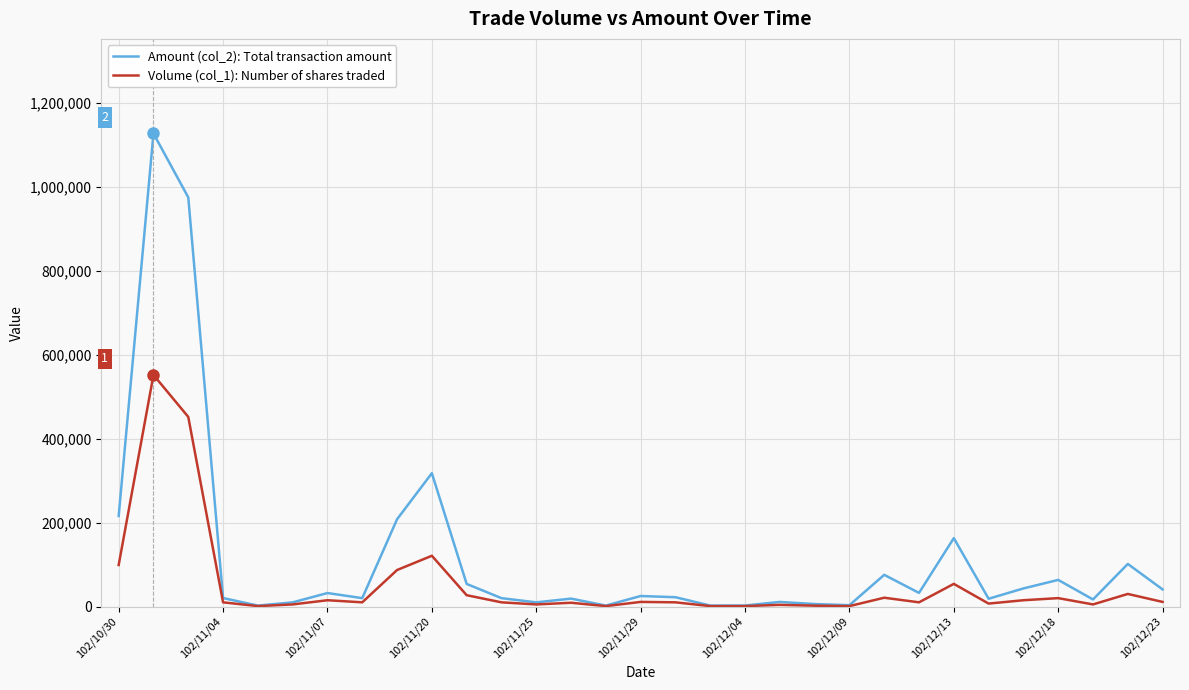

Which series has the largest total across all categories?

Amount (col_2): Total transaction amount